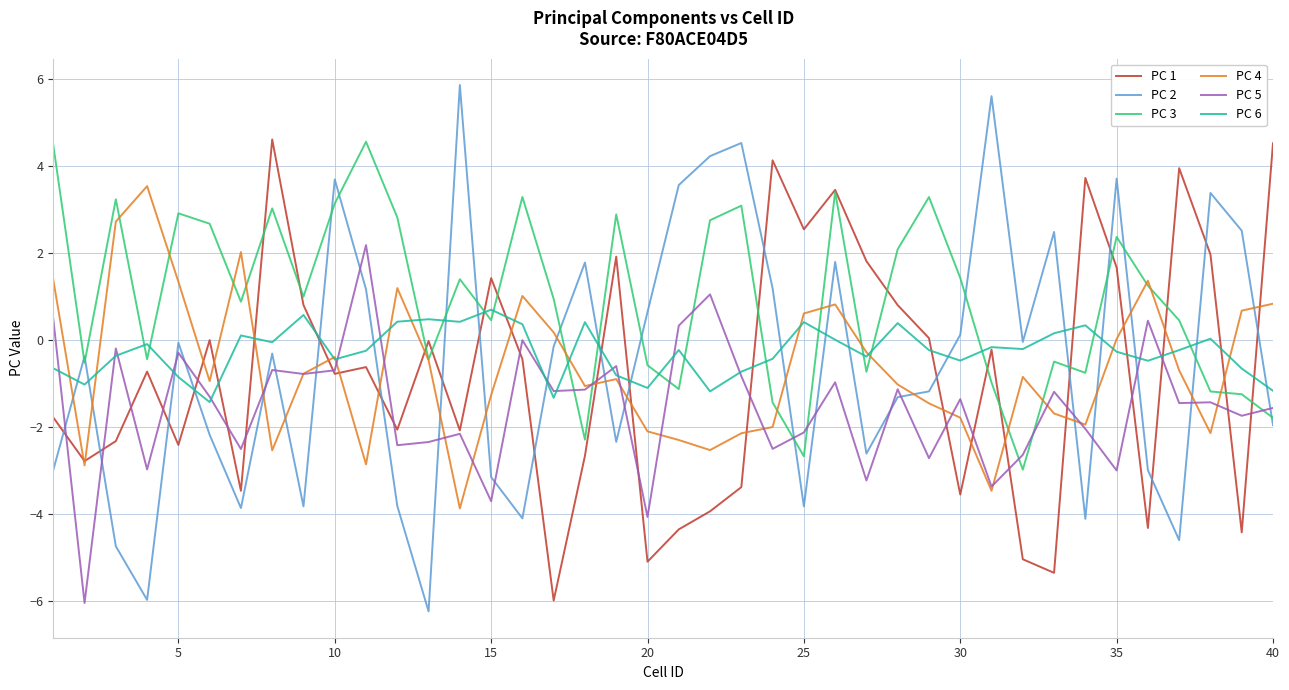

True or false: PC 2 and PC 6 cross at least once.

True